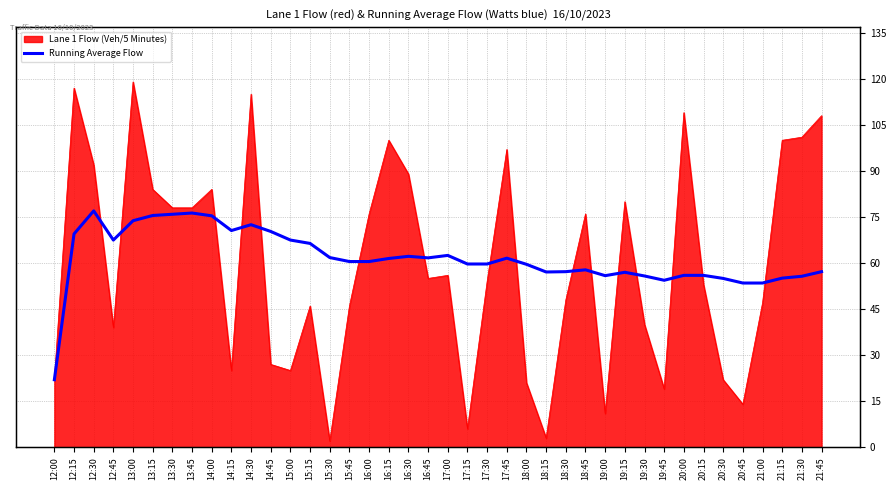

What is the label of the 21st point from the right?

16:45